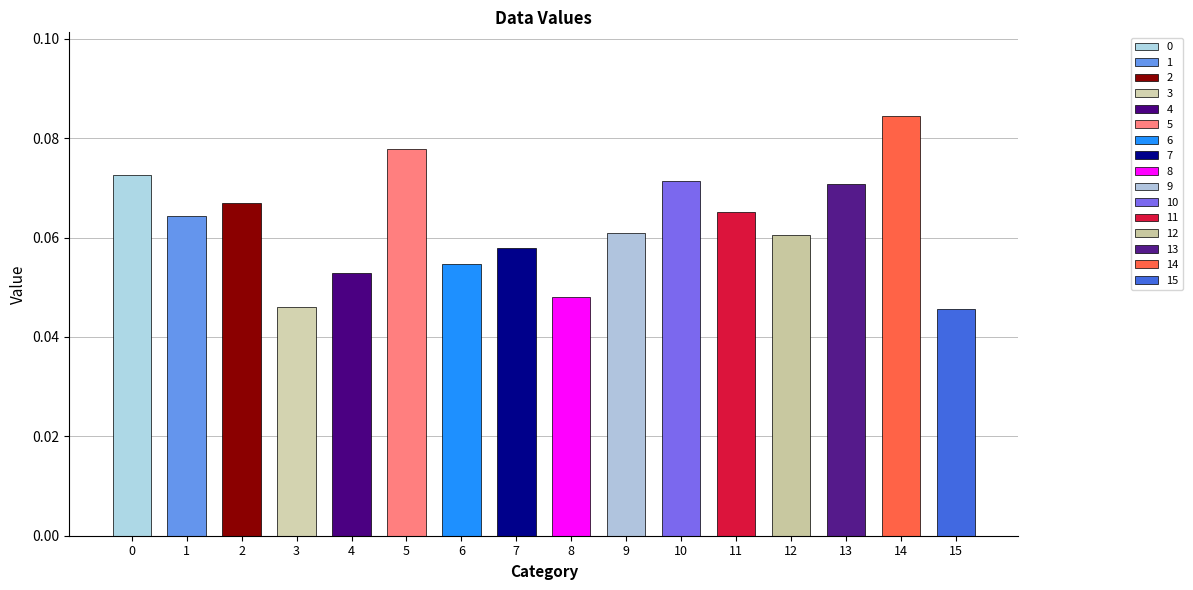

List the labels in order of value, largest first.

14, 5, 0, 10, 13, 2, 11, 1, 9, 12, 7, 6, 4, 8, 3, 15